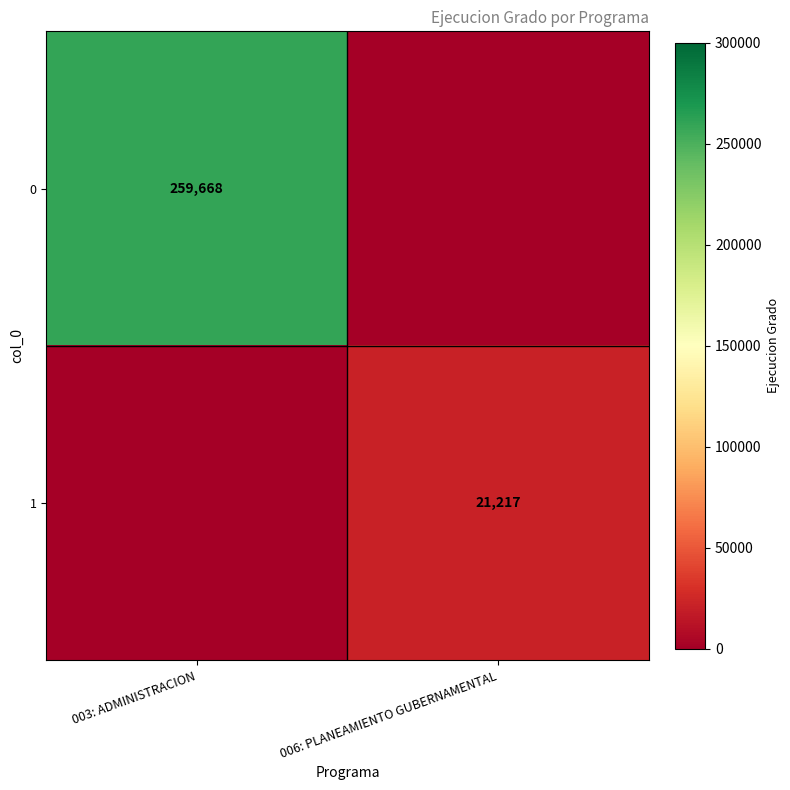

Count the number of categories in the chart.

2